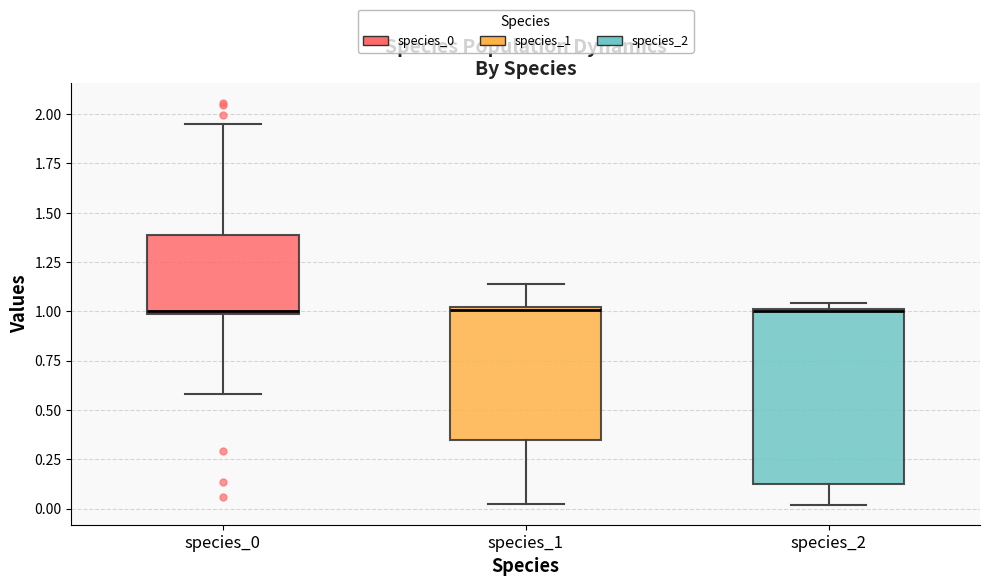

Where is the upper edge of the box for species_2 on the y-axis? The values are not printed on the chart, so give them approximately, as read against the axis.

1.00